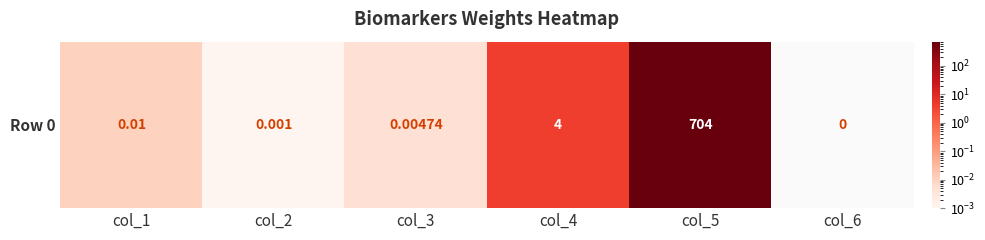

Is it true that the value at col_2 is 0.0?

True